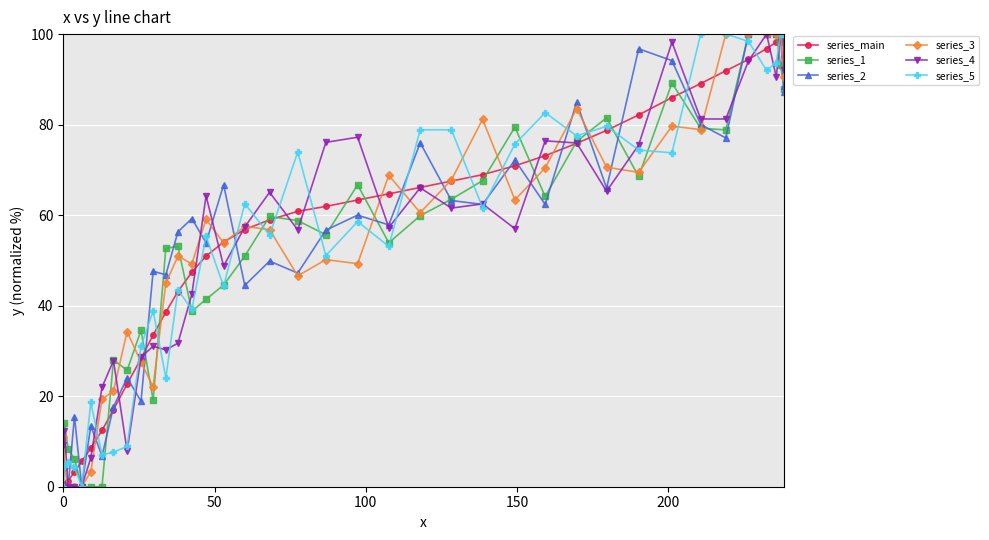

What is the value of the series_1 point at the 27th from the left?

64.1